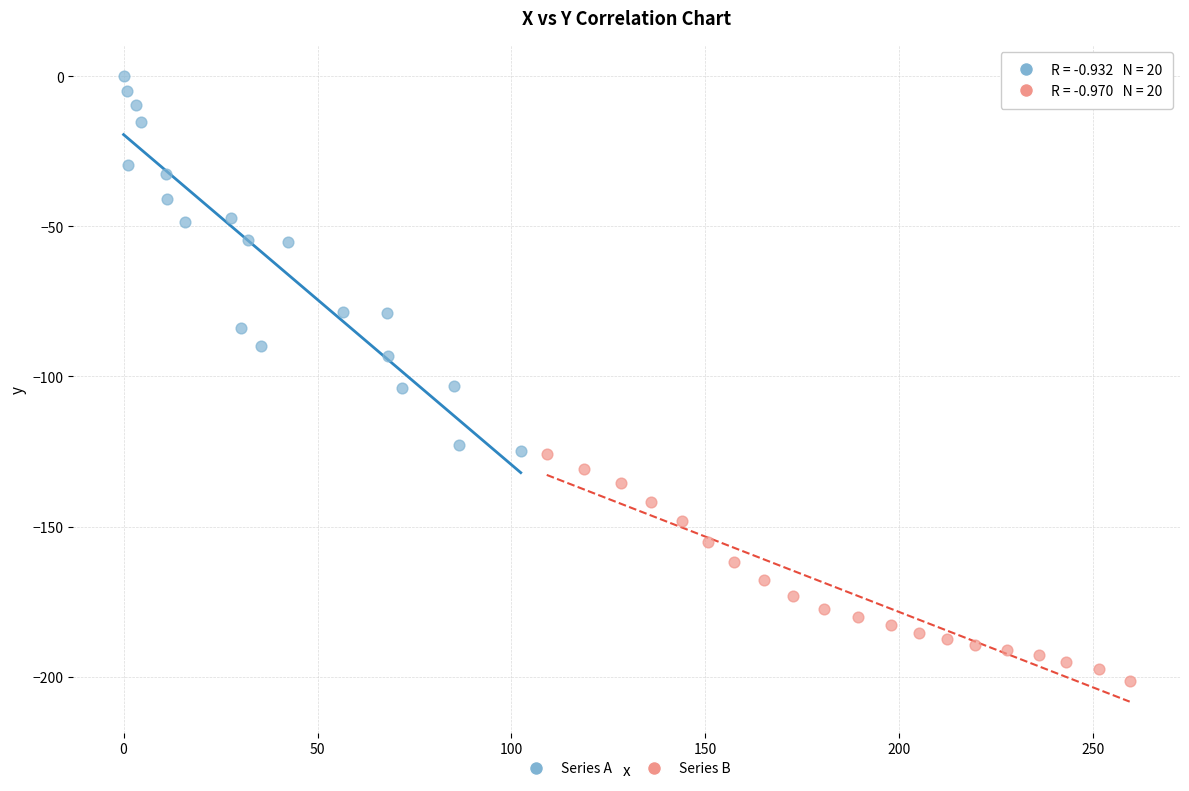

Which series contains the highest Y value?

Series A